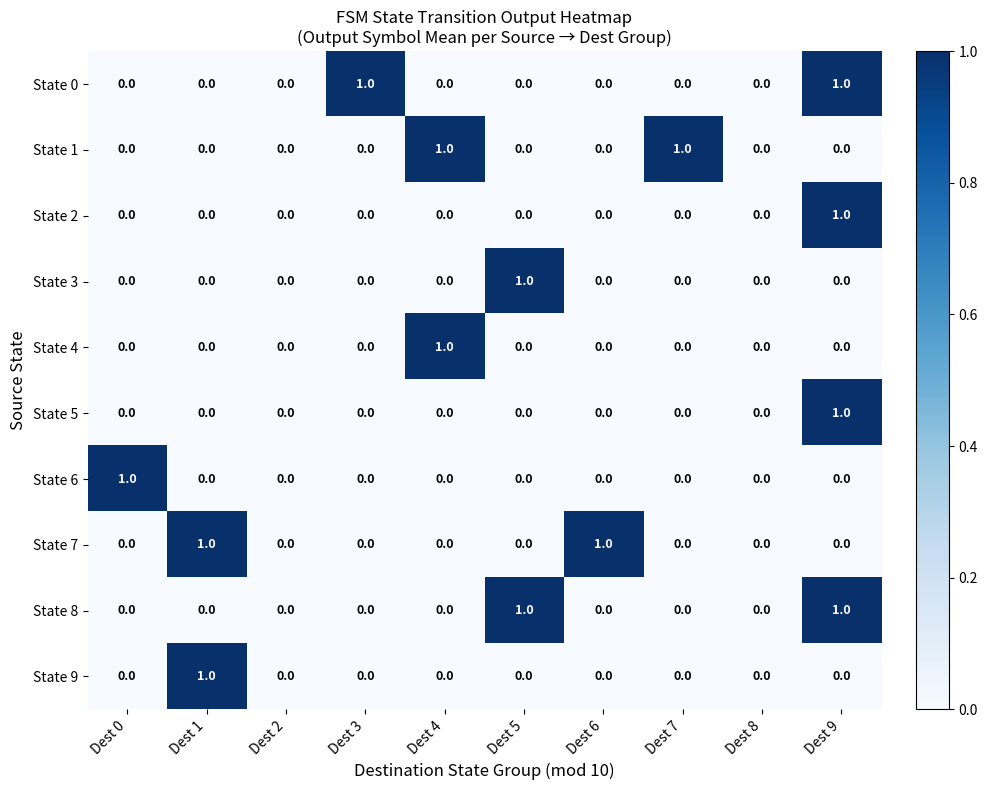

Count the number of categories in the chart.

10